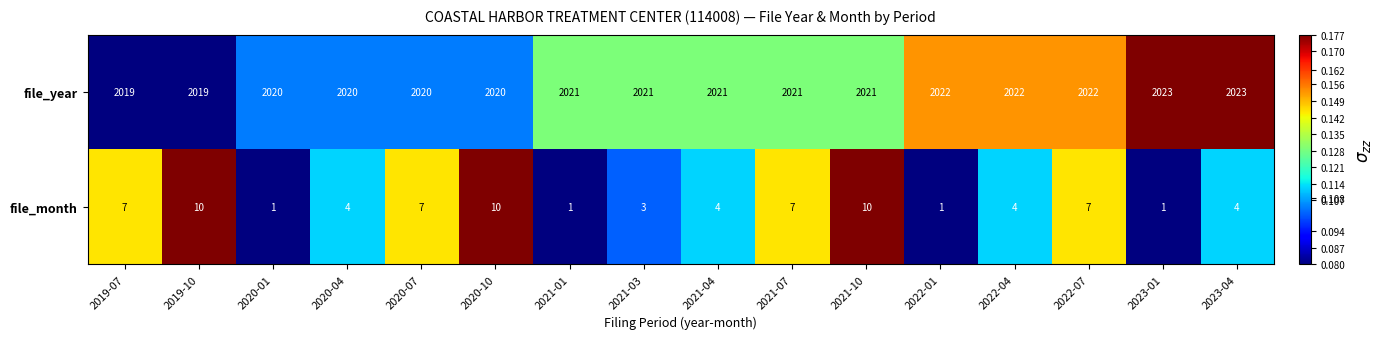

What is the total value across all series at 2020-04?

2024